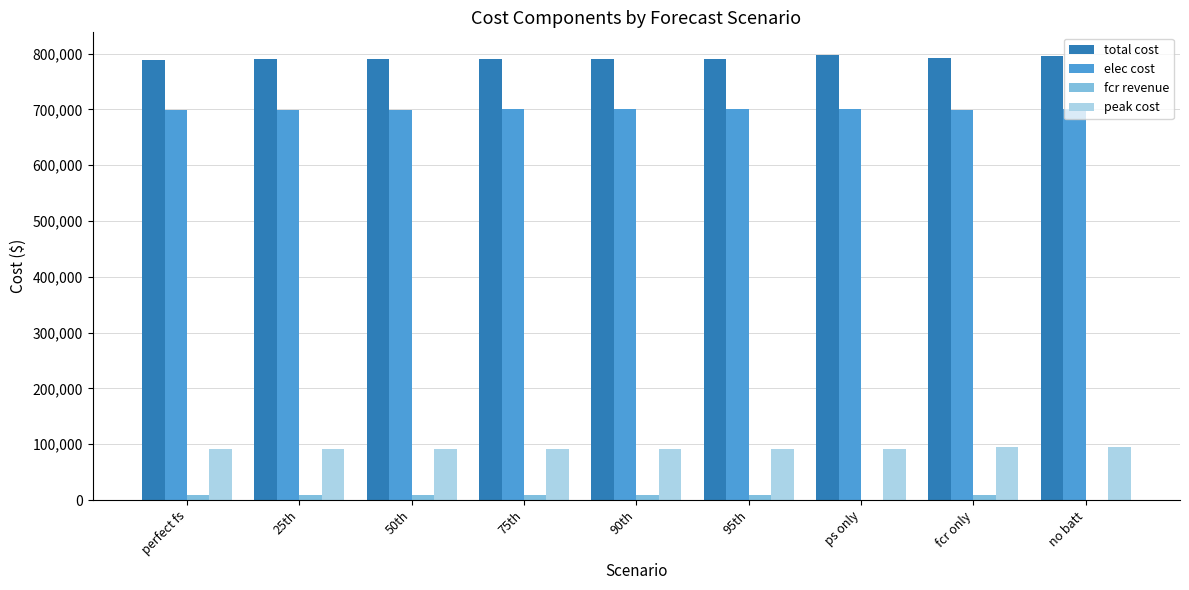

What is the average value of the total cost series?

791752.3